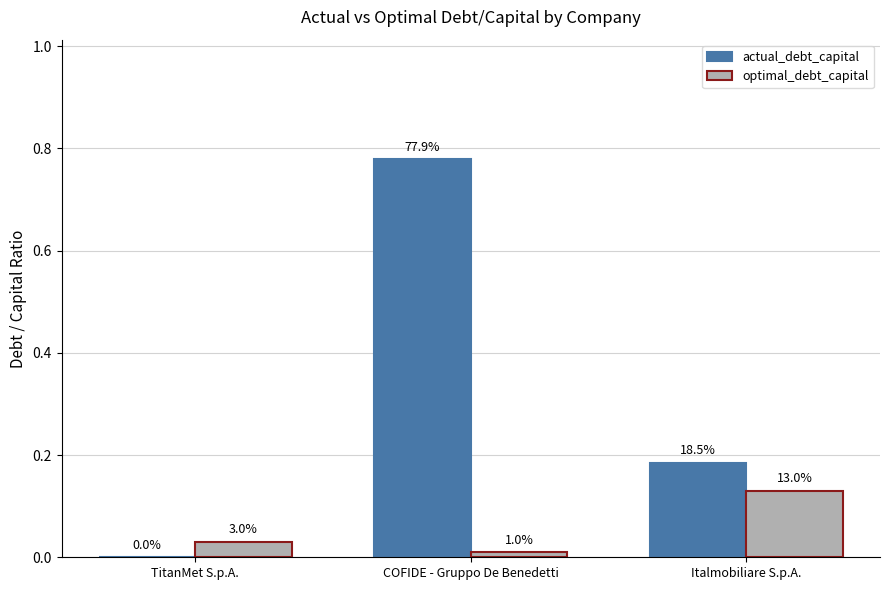

How many groups of bars are there?

3